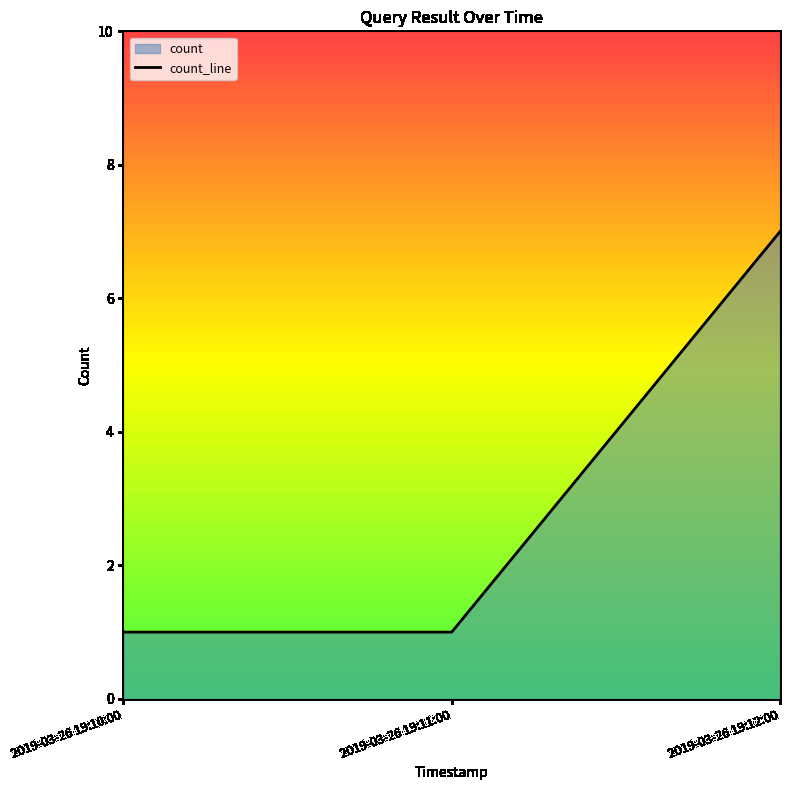

Count the values in the range 1 to 7.

3